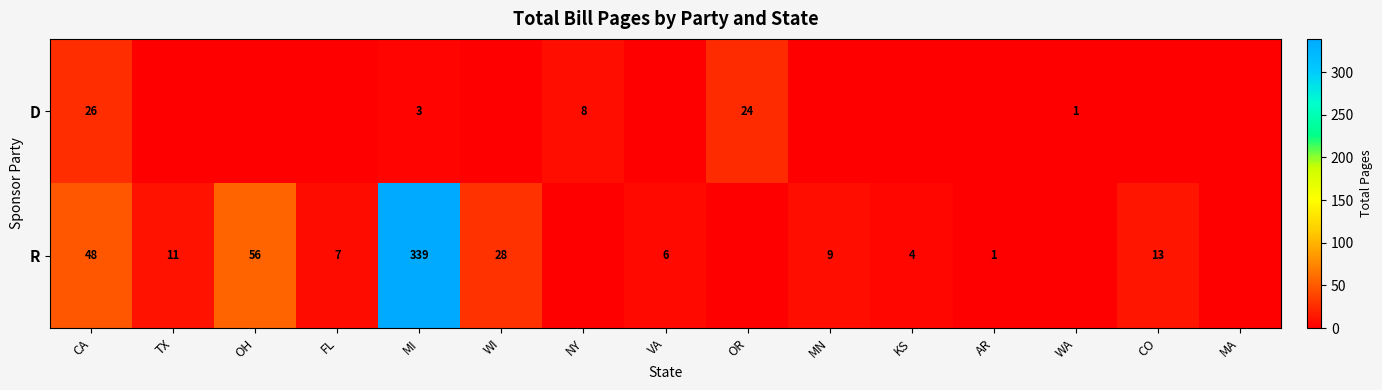

What is the difference between the highest and lowest values at AR?

1